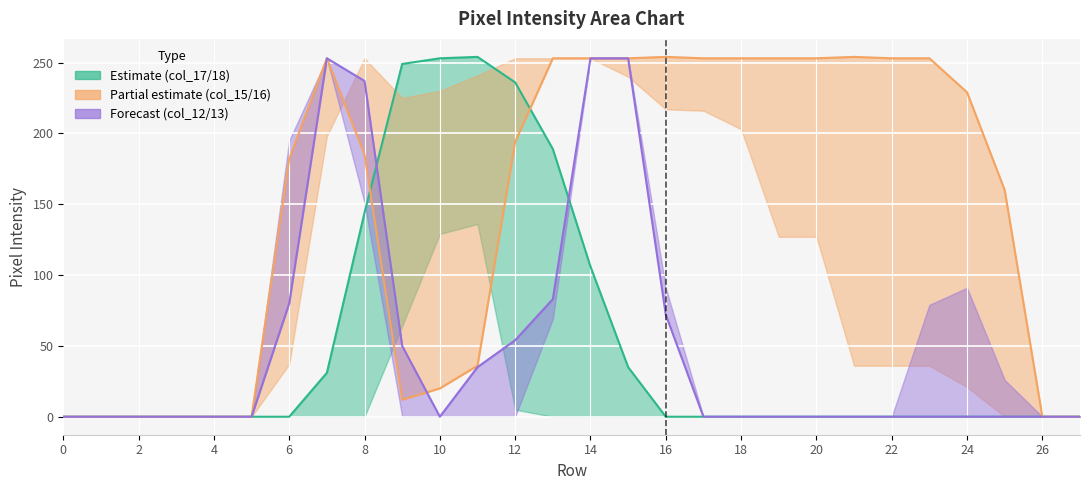

True or false: col_13 and col_16 intersect in this chart.

True